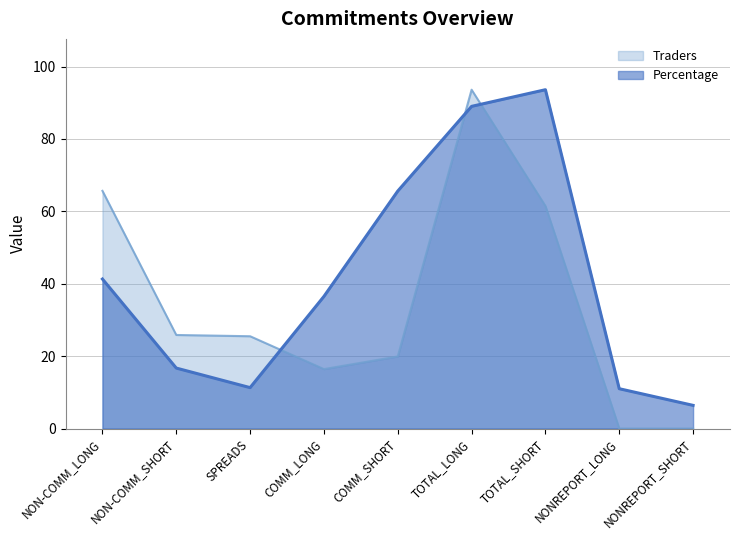

Reading right to left, extract all data points from this chart.

Percentage: 6.4	11.0	93.6	89.0	65.6	36.5	11.3	16.7	41.3
Traders: 0.0	0.0	61.5	93.6	19.9	16.4	25.5	25.8	65.7